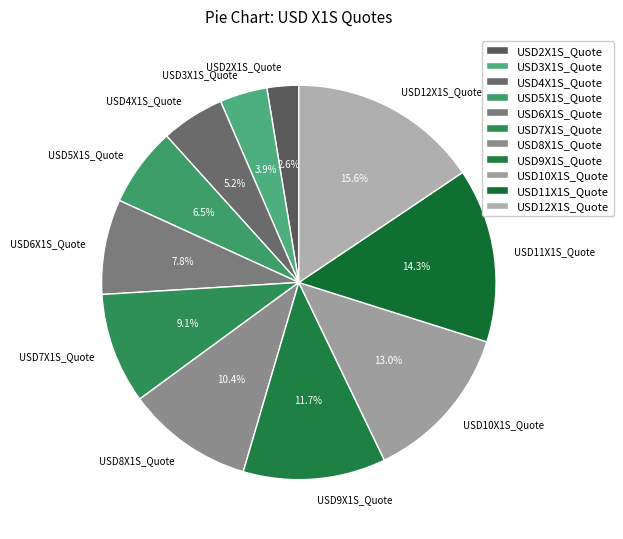

How much of the chart is everything except USD3X1S_Quote?

96.1%